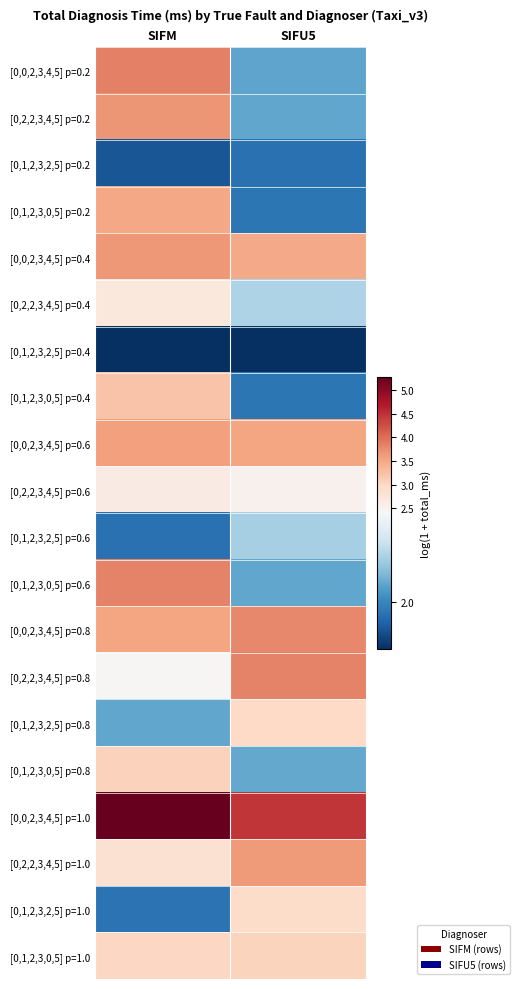

Rank the series by their maximum value, from lowest to highest.

[0,1,2,3,2,5] p=0.4, [0,1,2,3,2,5] p=0.2, [0,1,2,3,2,5] p=0.6, [0,2,2,3,4,5] p=0.6, [0,2,2,3,4,5] p=0.4, [0,1,2,3,2,5] p=1.0, [0,1,2,3,2,5] p=0.8, [0,1,2,3,0,5] p=1.0, [0,1,2,3,0,5] p=0.8, [0,1,2,3,0,5] p=0.4, [0,1,2,3,0,5] p=0.2, [0,0,2,3,4,5] p=0.6, [0,2,2,3,4,5] p=1.0, [0,0,2,3,4,5] p=0.4, [0,2,2,3,4,5] p=0.2, [0,0,2,3,4,5] p=0.8, [0,1,2,3,0,5] p=0.6, [0,2,2,3,4,5] p=0.8, [0,0,2,3,4,5] p=0.2, [0,0,2,3,4,5] p=1.0